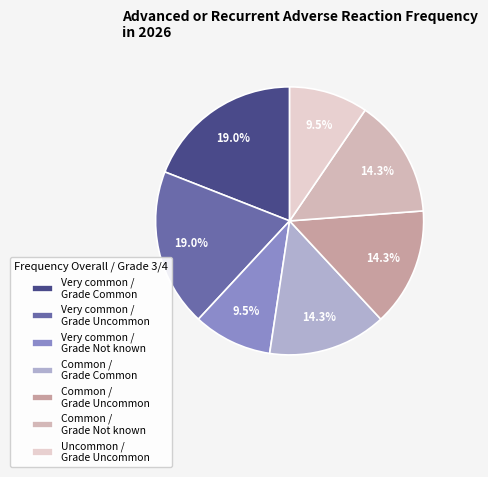

How many segments does this pie chart have?

7